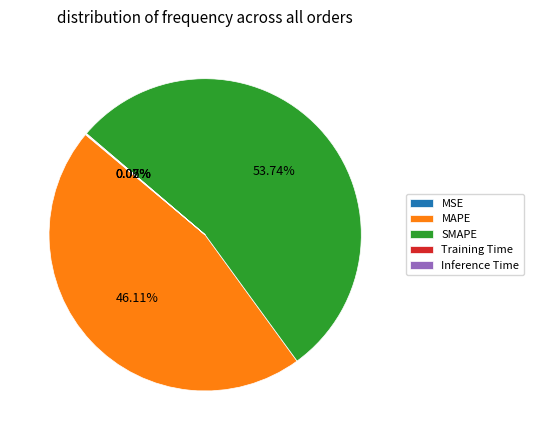

Is it true that SMAPE is 54% of the pie?

True